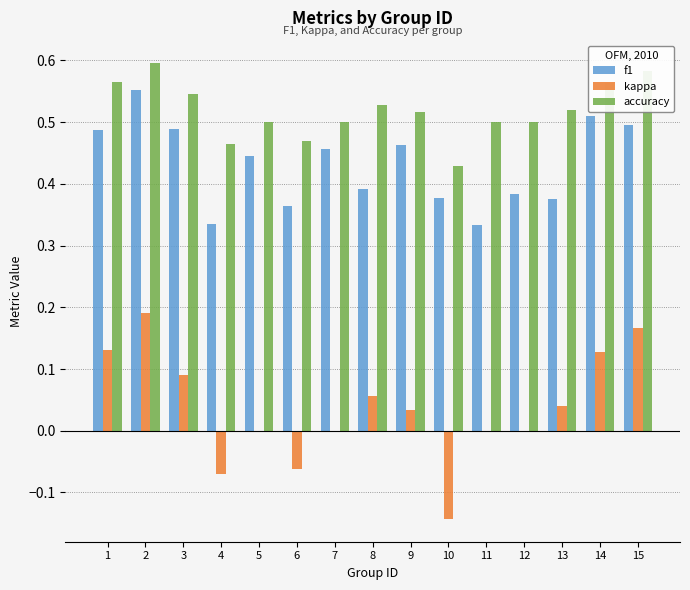

The f1 series shows 0.4 at 5. True or false?

True